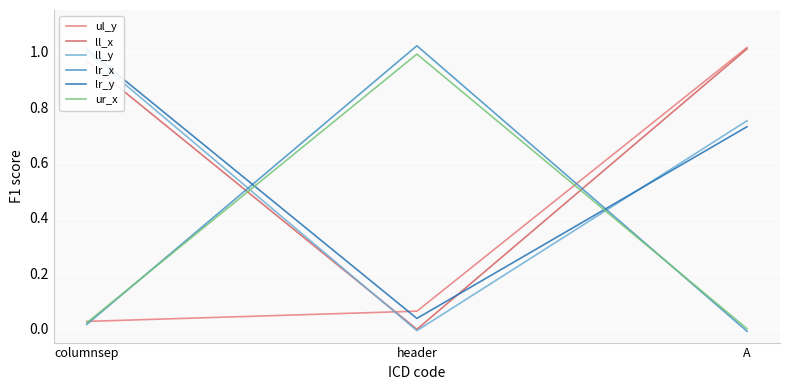

Reading left to right, extract all data points from this chart.

ul_y: columnsep=0.0	header=0.1	A=1.0
ll_x: columnsep=1.0	header=-0.0	A=1.0
ll_y: columnsep=1.0	header=-0.0	A=0.8
lr_x: columnsep=0.0	header=1.0	A=-0.0
lr_y: columnsep=1.0	header=0.0	A=0.7
ur_x: columnsep=0.0	header=1.0	A=0.0